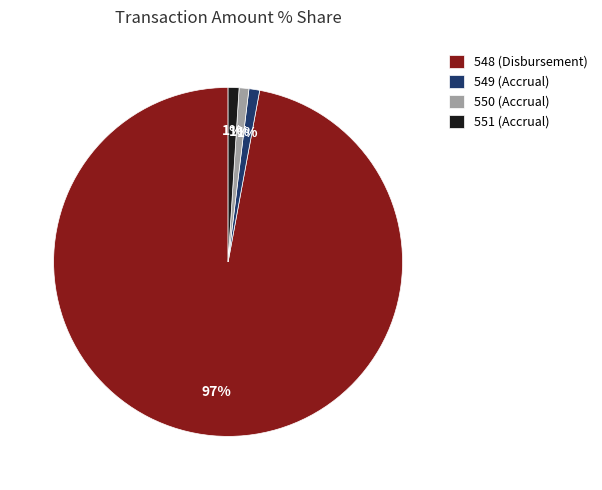

Which category has the biggest portion of the pie?

548 (Disbursement)